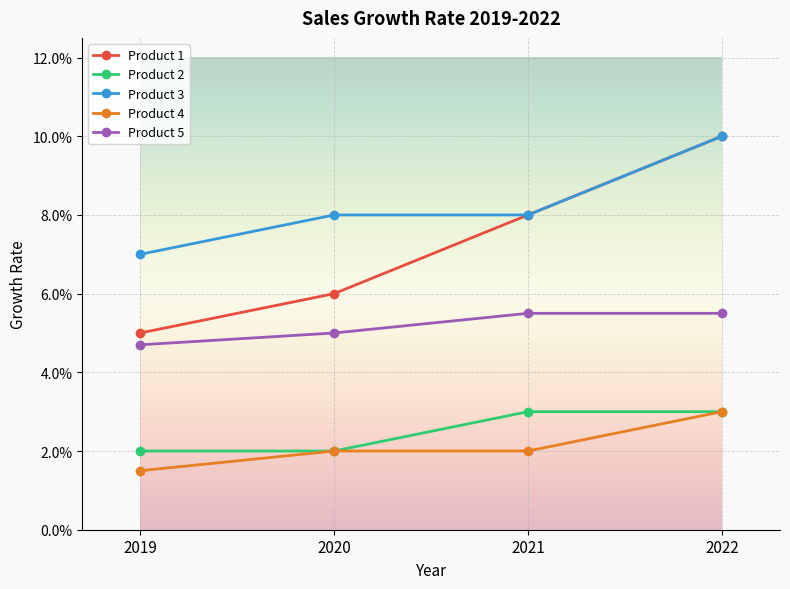

What is the approximate value of Product 5 at 2022?

0.1